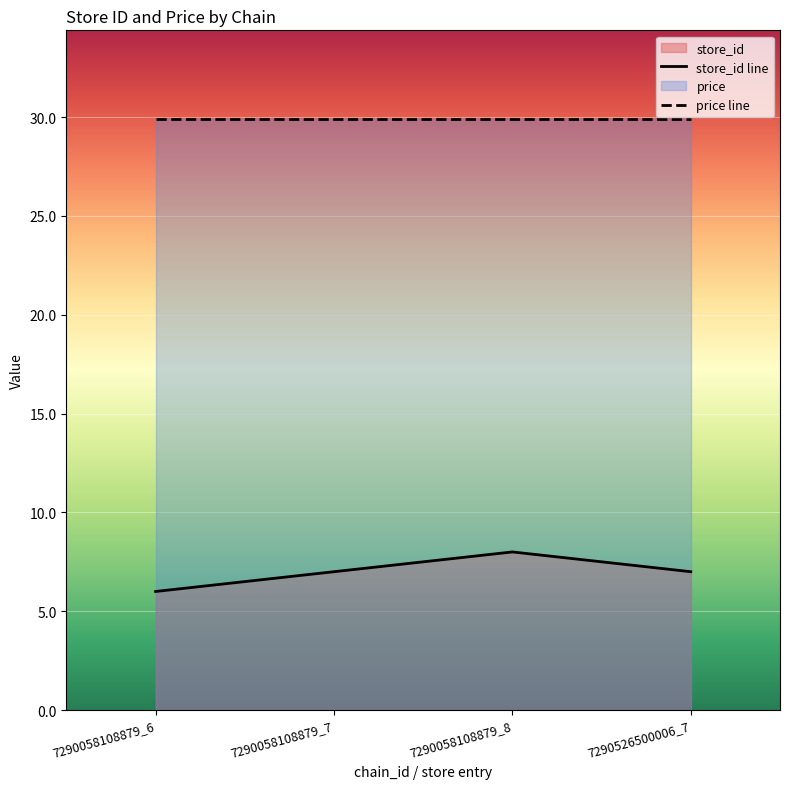

What is the change in value from 7290058108879_8 to 7290526500006_7?

-1